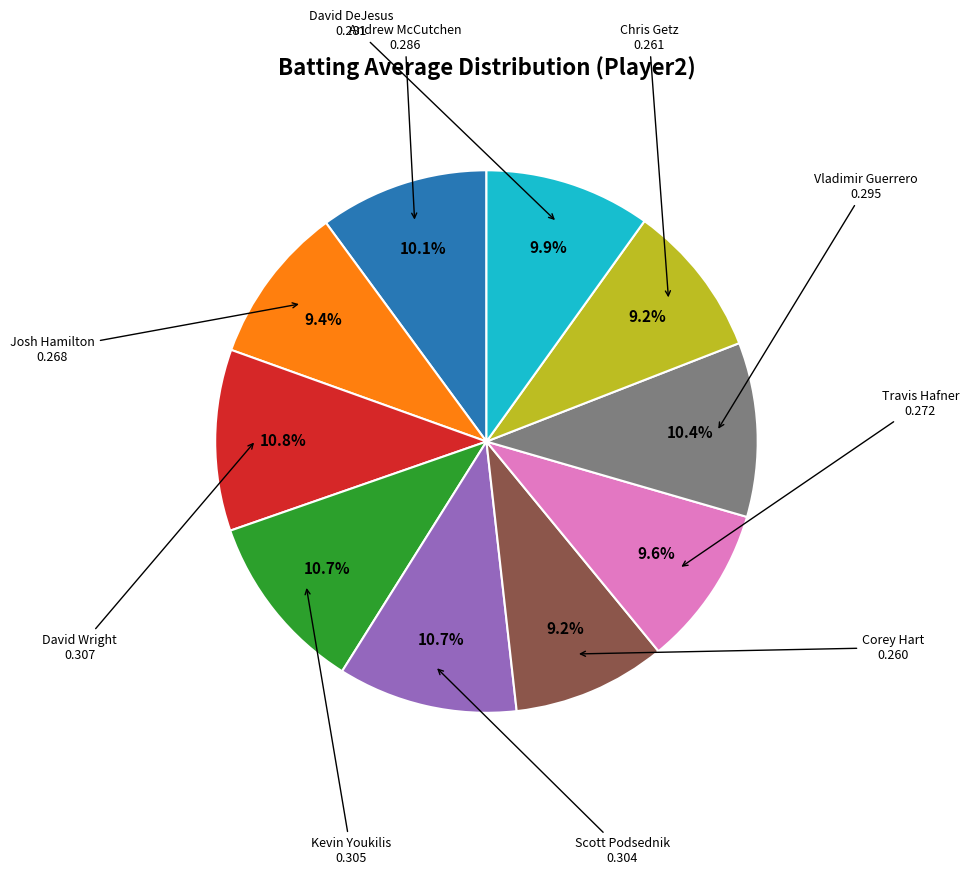

To the nearest percent, what is the average slice percentage?

10%